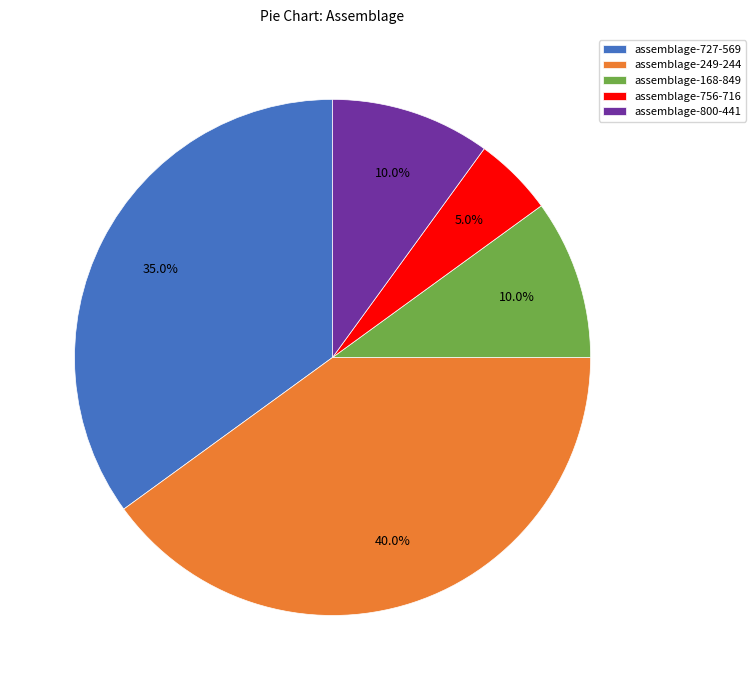

What is the total percentage of assemblage-727-569 and assemblage-756-716?

40.0%